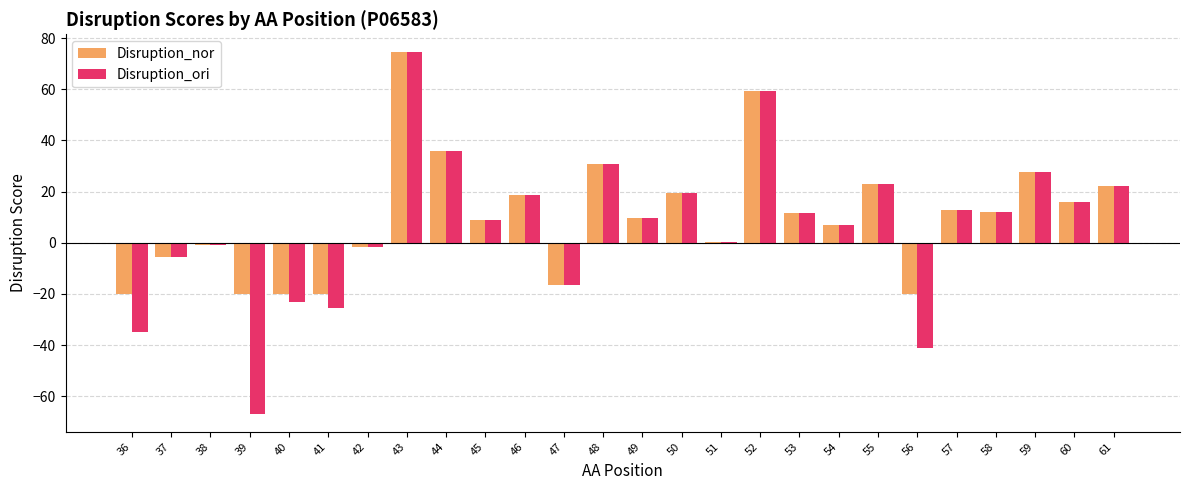

How many values in the Disruption_nor series exceed 11?

13